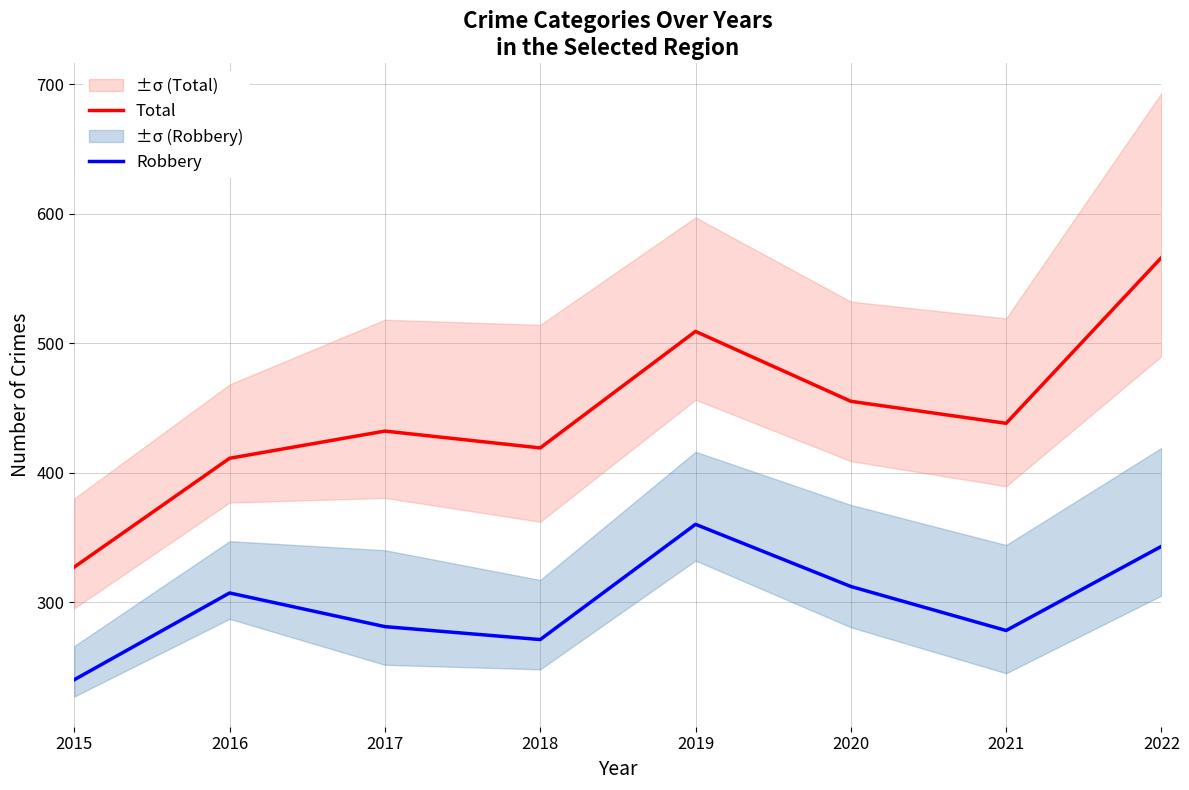

Where is the first local minimum for Total?

2018